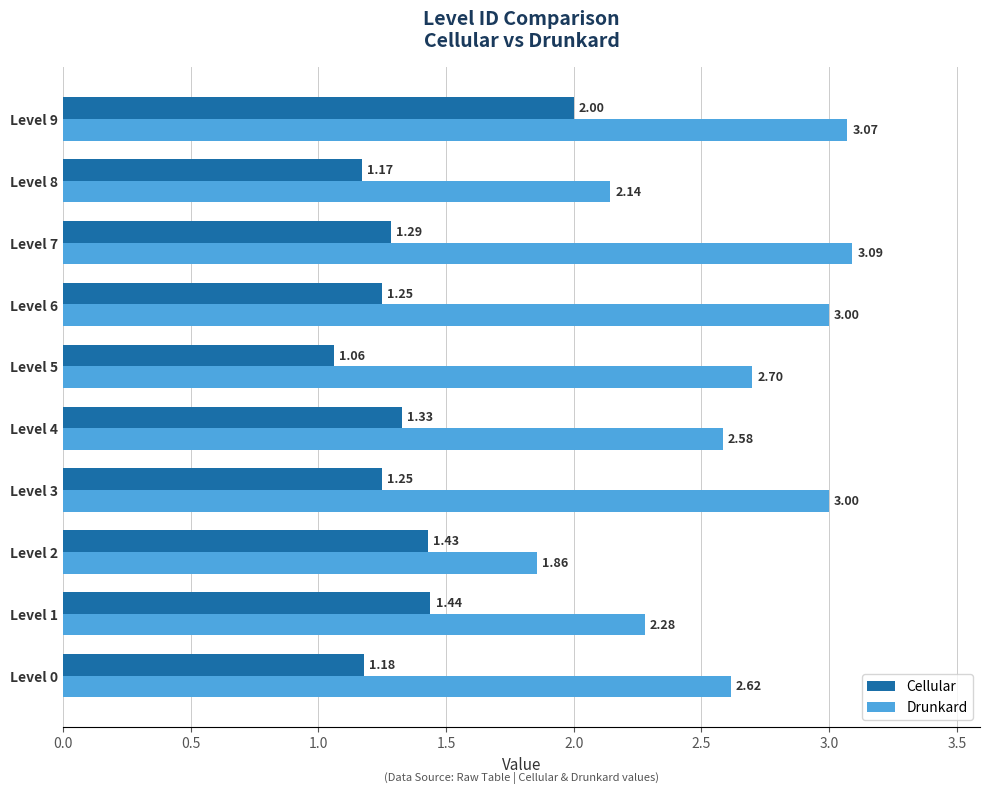

Is the value of Cellular at Level 4 greater than the value of Drunkard at Level 1?

No